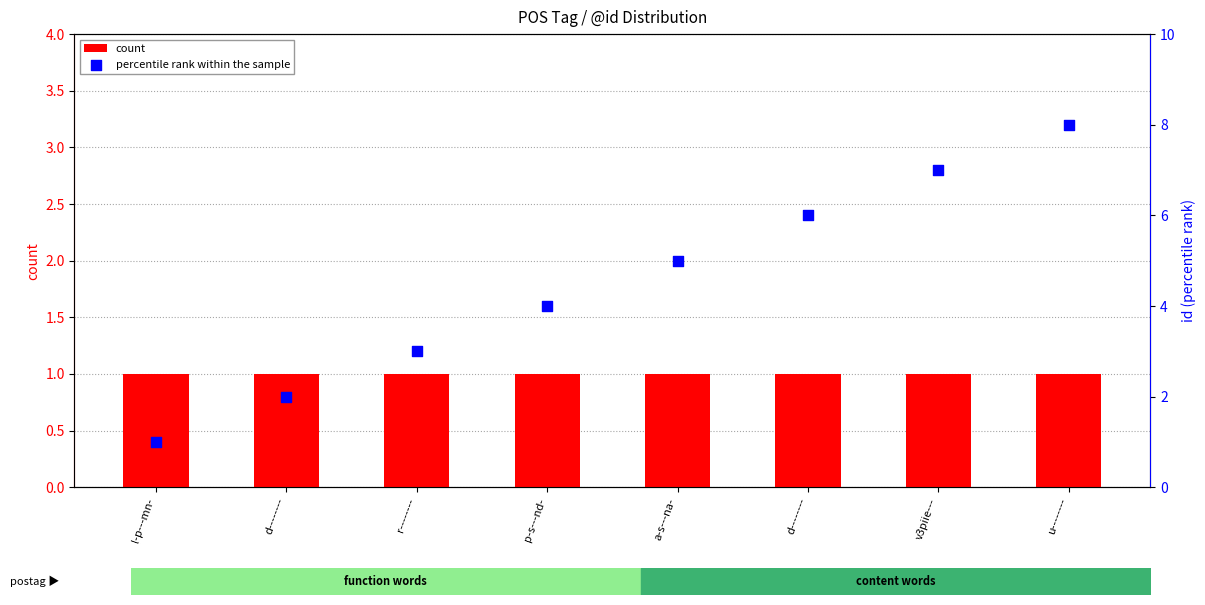

Which series reaches the maximum Y coordinate?

percentile rank within the sample